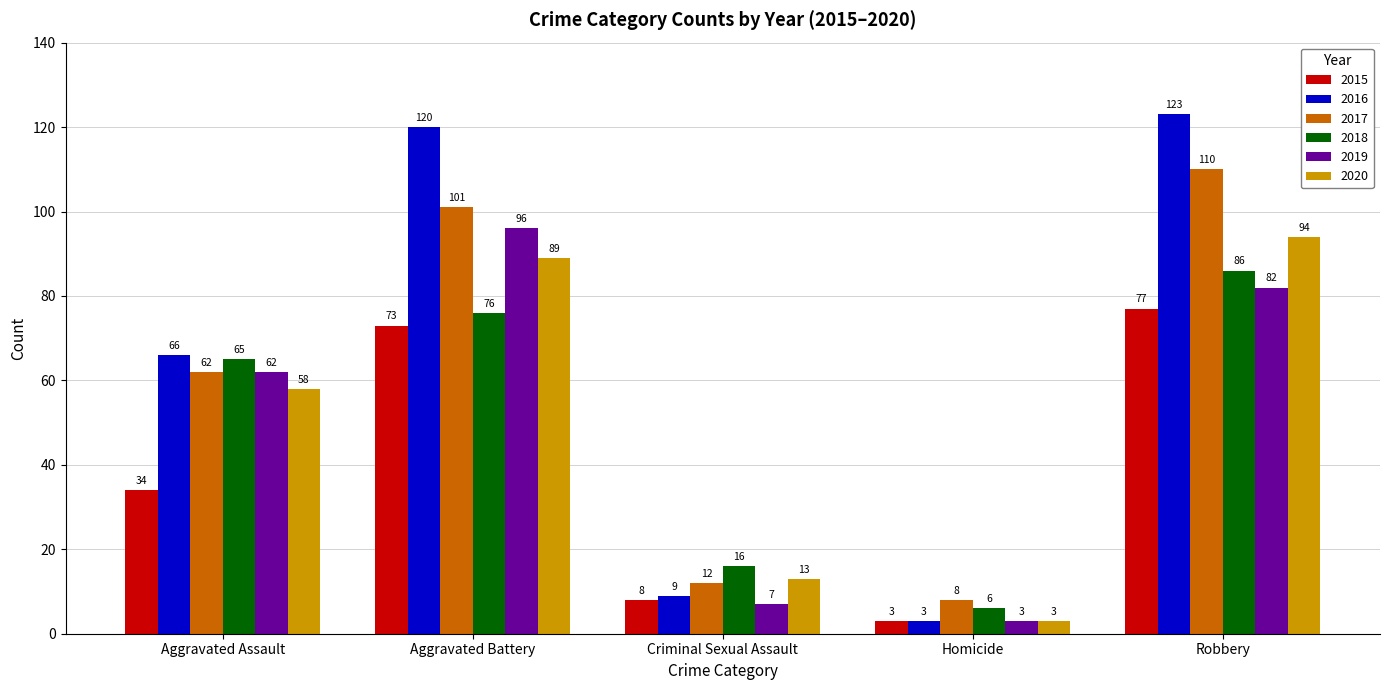

Reading left to right, list all the values displayed in this chart.

2015: Aggravated Assault=34	Aggravated Battery=73	Criminal Sexual Assault=8	Homicide=3	Robbery=77
2016: Aggravated Assault=66	Aggravated Battery=120	Criminal Sexual Assault=9	Homicide=3	Robbery=123
2017: Aggravated Assault=62	Aggravated Battery=101	Criminal Sexual Assault=12	Homicide=8	Robbery=110
2018: Aggravated Assault=65	Aggravated Battery=76	Criminal Sexual Assault=16	Homicide=6	Robbery=86
2019: Aggravated Assault=62	Aggravated Battery=96	Criminal Sexual Assault=7	Homicide=3	Robbery=82
2020: Aggravated Assault=58	Aggravated Battery=89	Criminal Sexual Assault=13	Homicide=3	Robbery=94